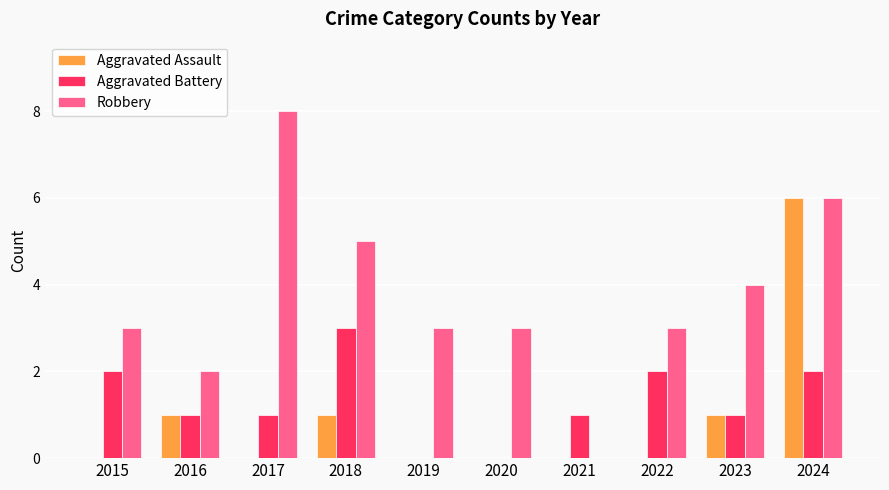

True or false: Aggravated Battery has a value of 2 at 2017.

False